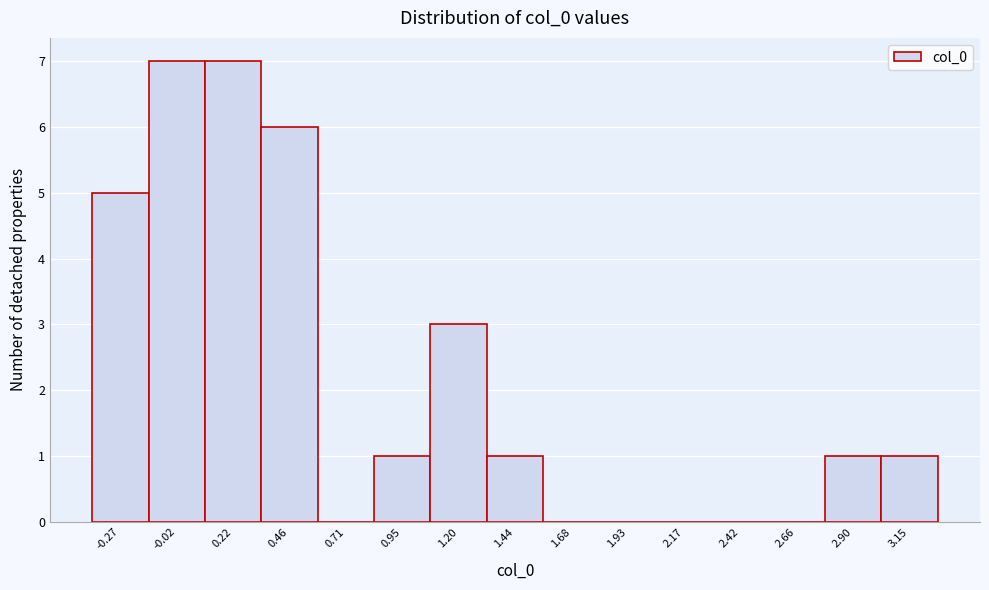

Reading left to right, transcribe all the data shown in this chart.

-0.27=5	-0.02=7	0.22=7	0.46=6	0.71=0	0.95=1	1.20=3	1.44=1	1.68=0	1.93=0	2.17=0	2.42=0	2.66=0	2.90=1	3.15=1